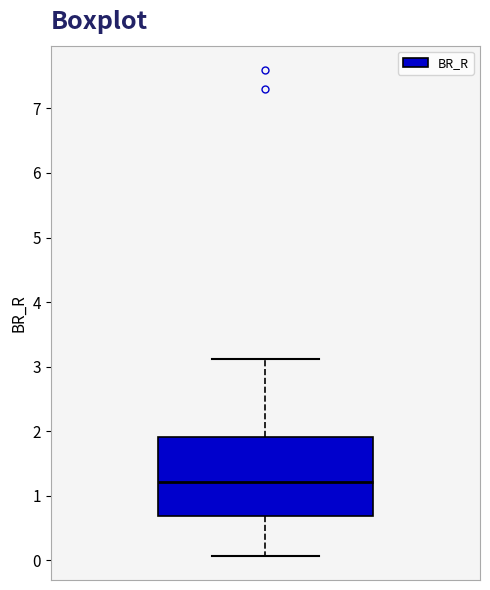

Transcribe this box plot: give where the median line is, the range the box spans, and where the two whiskers end, as read against the y-axis. The values are not printed on the chart, so give them approximately, as read against the axis.

median 1.2, box 0.7 to 1.9, whiskers 0.1 to 3.1